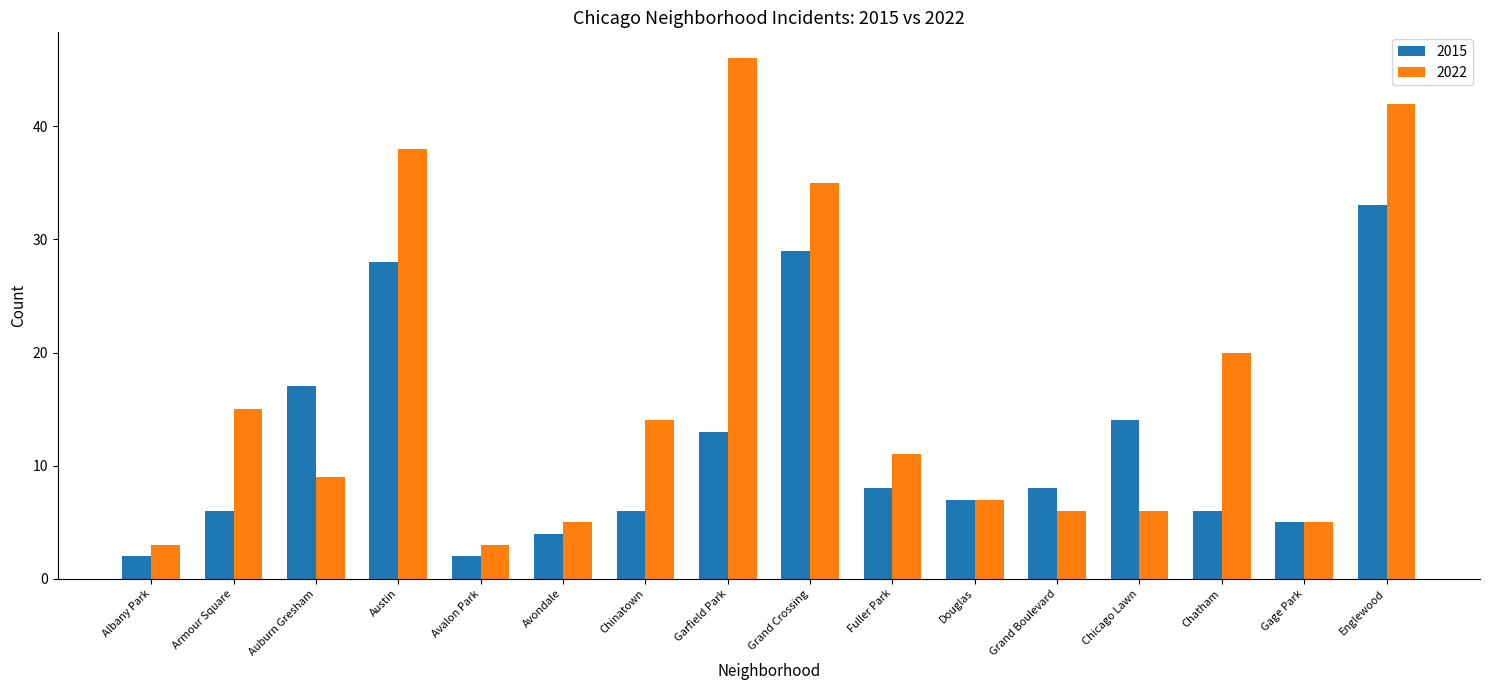

Between Albany Park and Grand Boulevard, which series saw the biggest shift?

2015